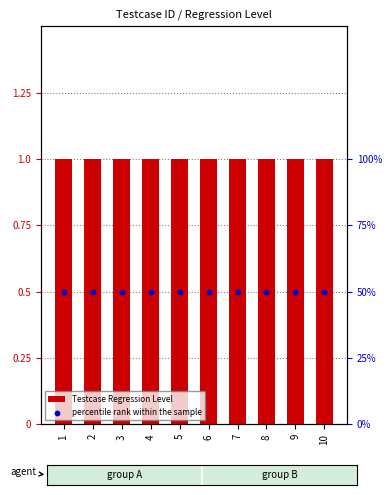

What are all the series names shown in the legend?

Testcase Regression Level, percentile rank within the sample